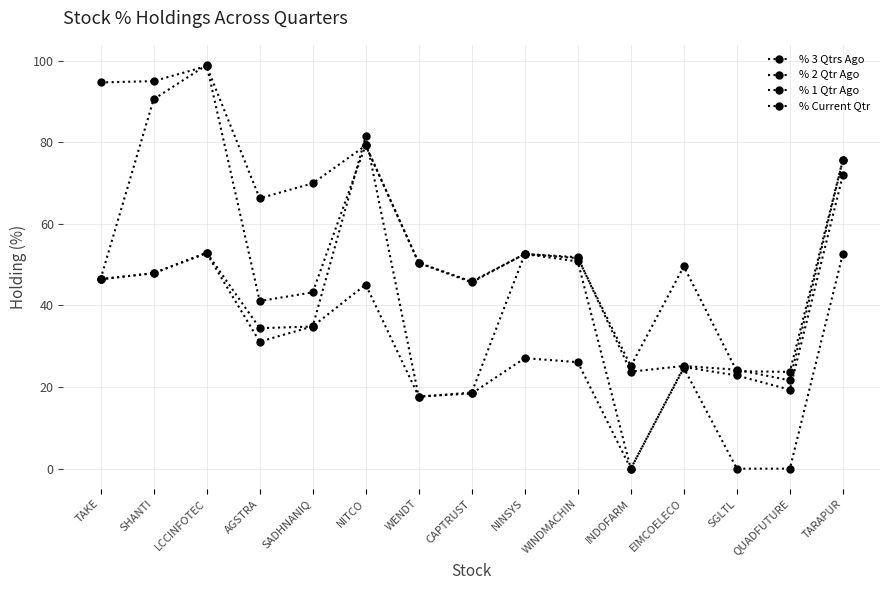

How many categories are shown in the chart?

15